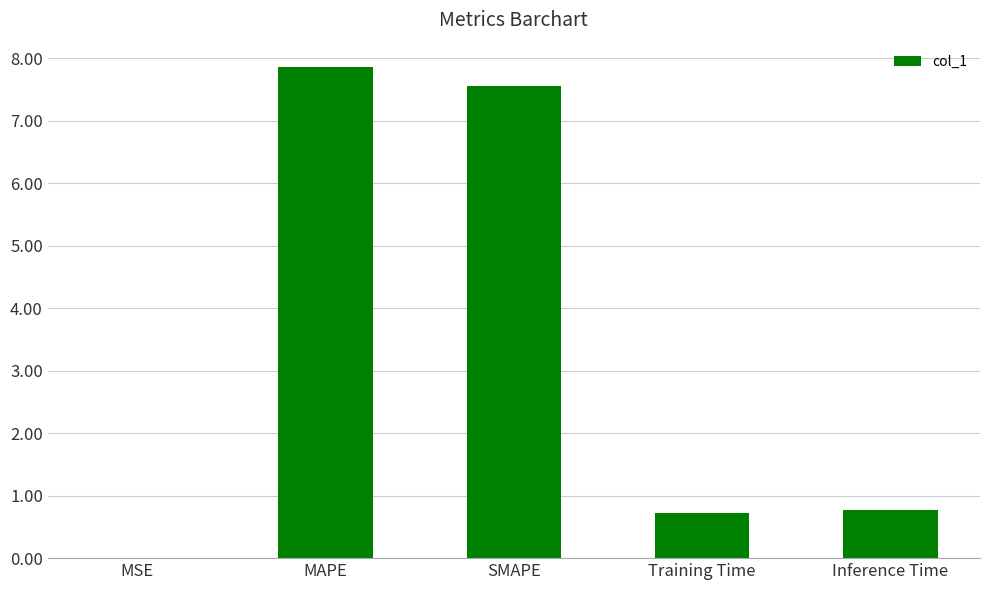

Between Training Time and MAPE, which is larger?

MAPE